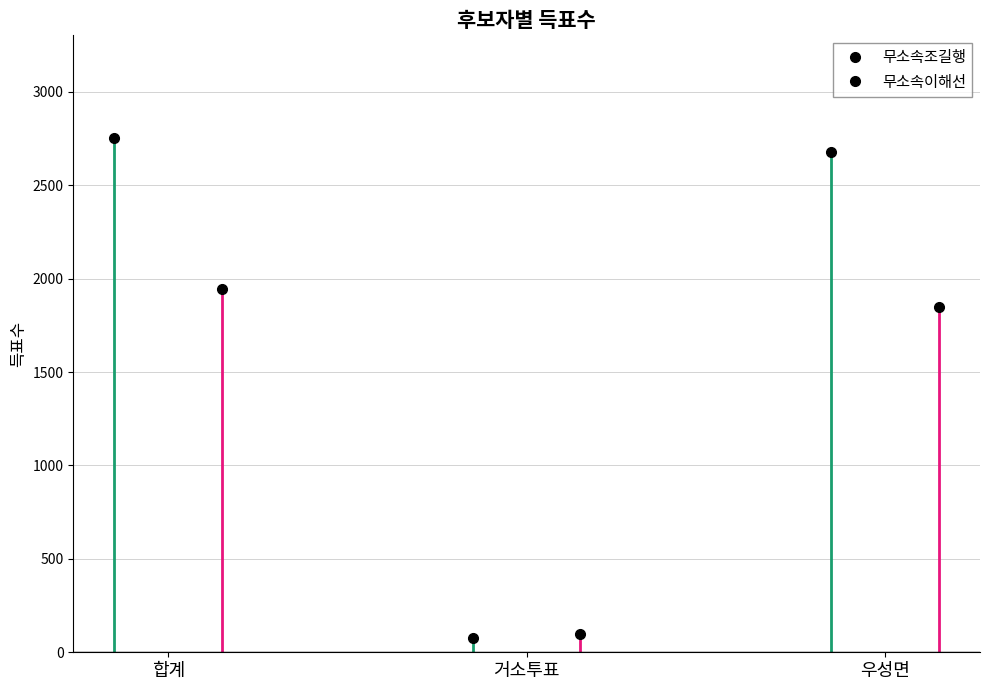

How many lines are shown in the chart?

2